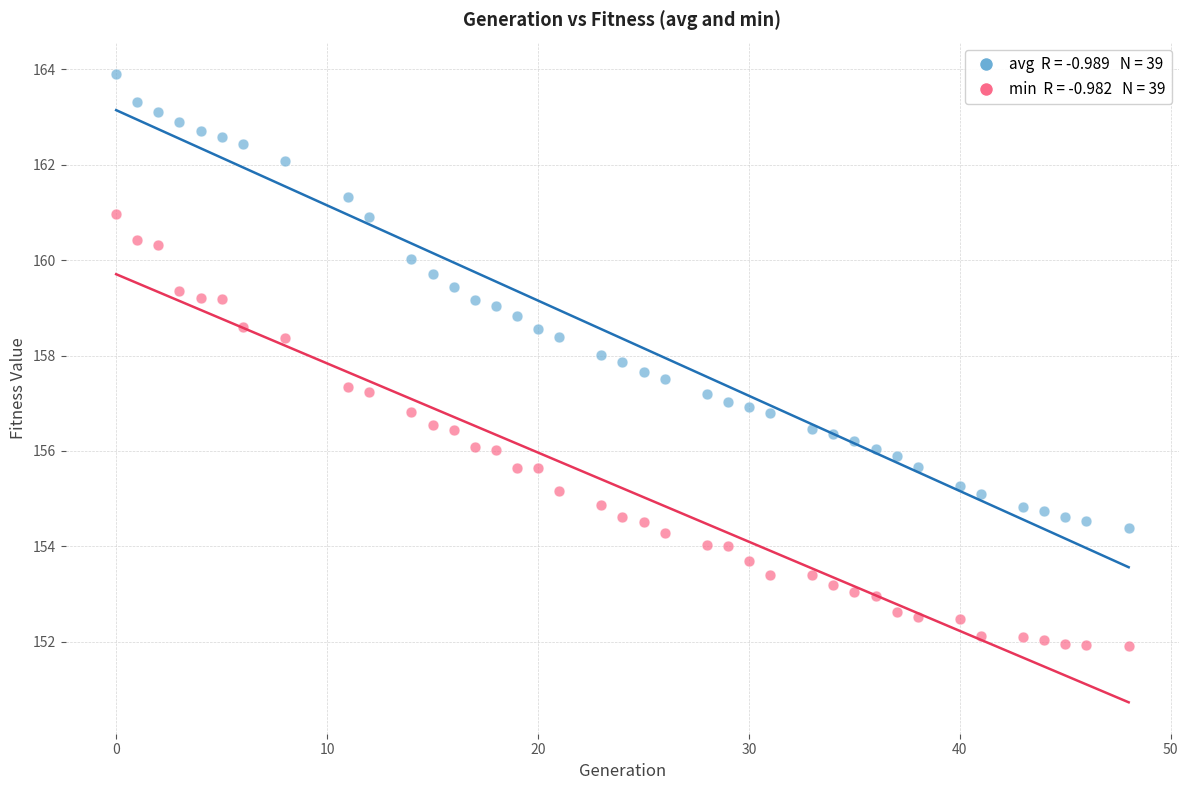

Across all data points, what is the range of X values (max minus min)?

48.0